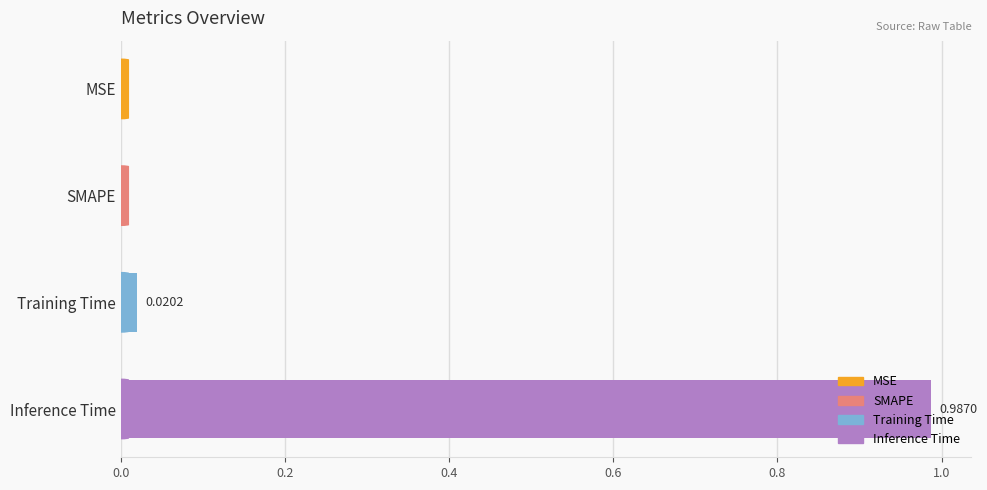

What is the change in value from SMAPE to Inference Time?

+1.0